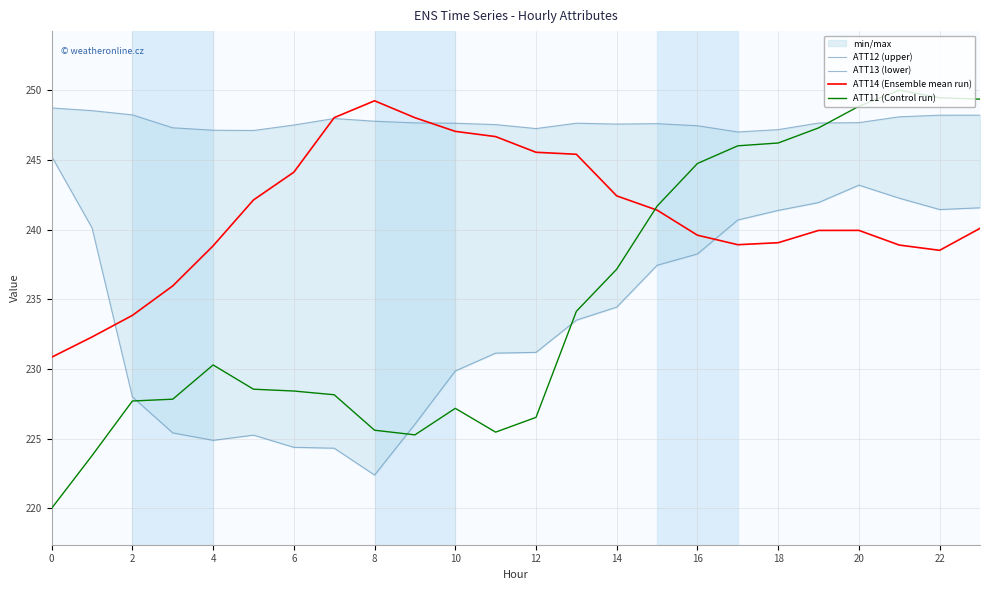

What is the minimum value for ATT14 (Ensemble mean run)?

230.8